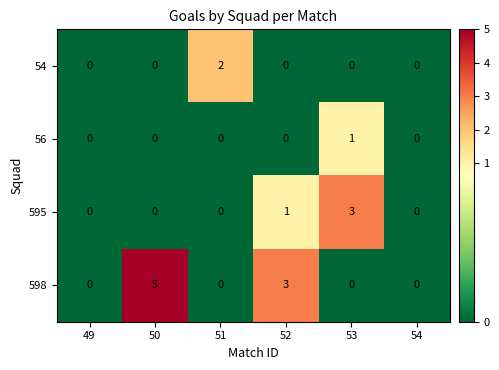

Reading left to right, what are all the values shown in this chart?

54: 0	0	2	0	0	0
56: 0	0	0	0	1	0
595: 0	0	0	1	3	0
598: 0	5	0	3	0	0